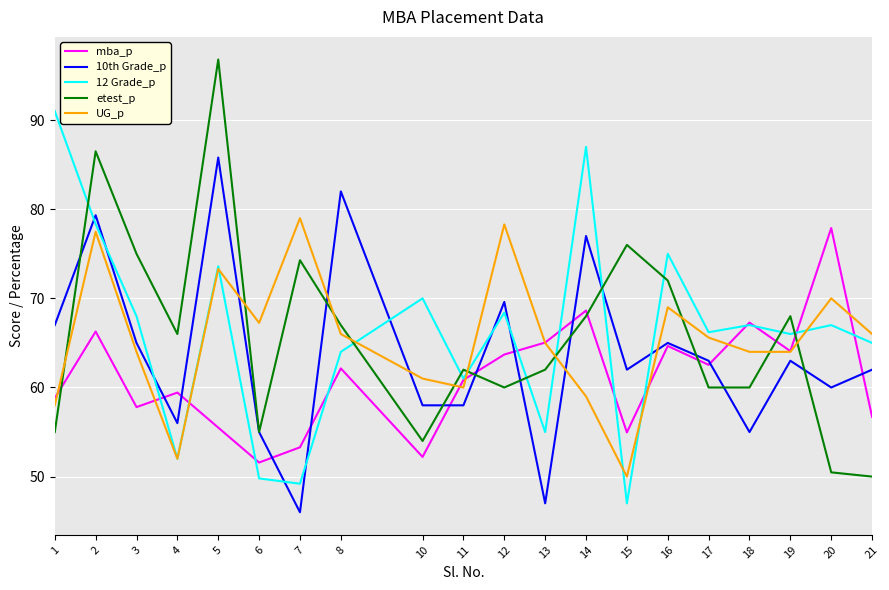

In UG_p, how many points are higher than both neighbors (excluding endpoints)?

6